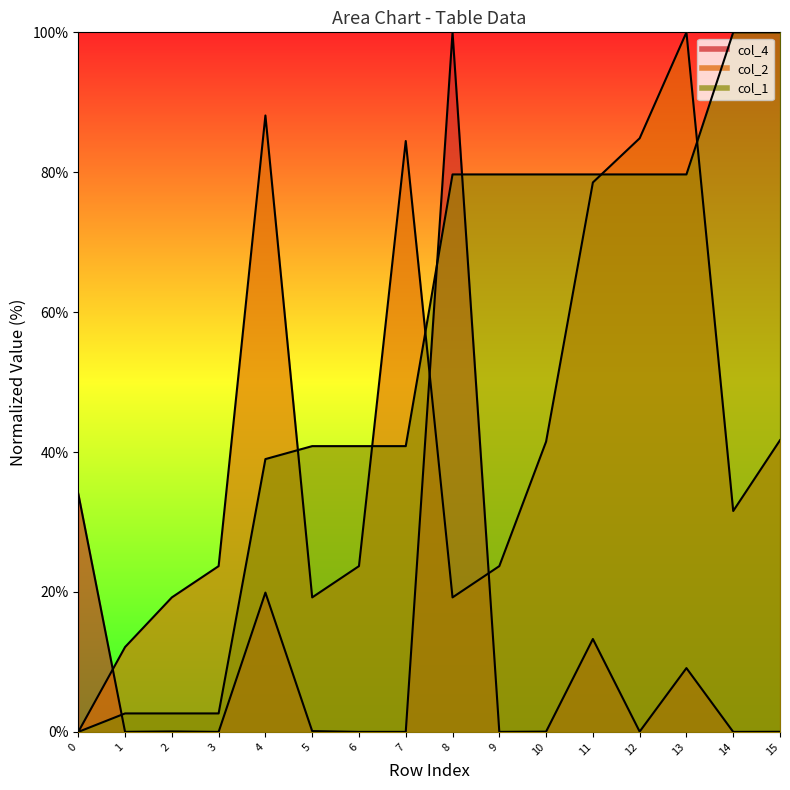

What are all the series names shown in the legend?

col_4, col_2, col_1